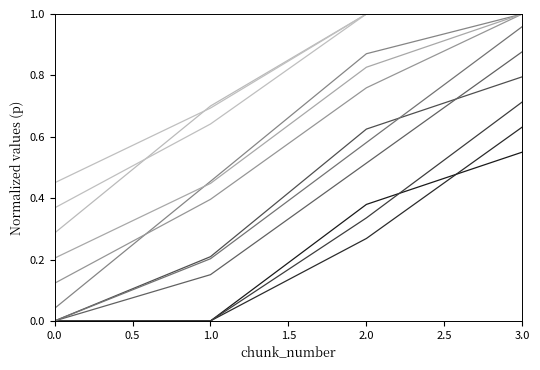

Is it true that changed_timestamp equals 0.8 at 2?

True